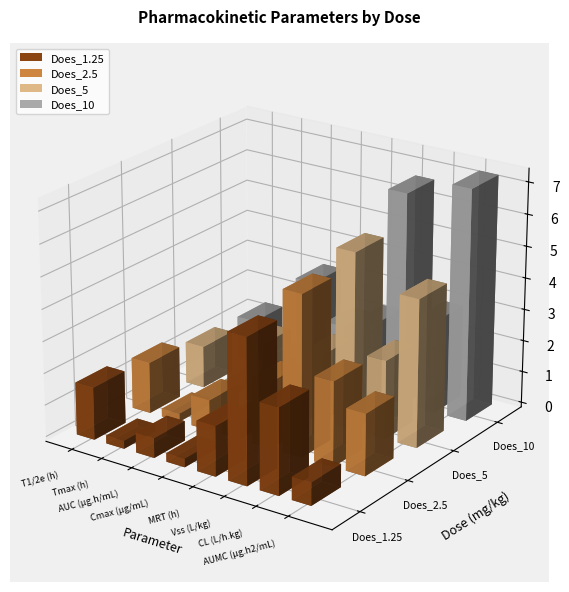

What is the maximum value for Does_10?

7.3